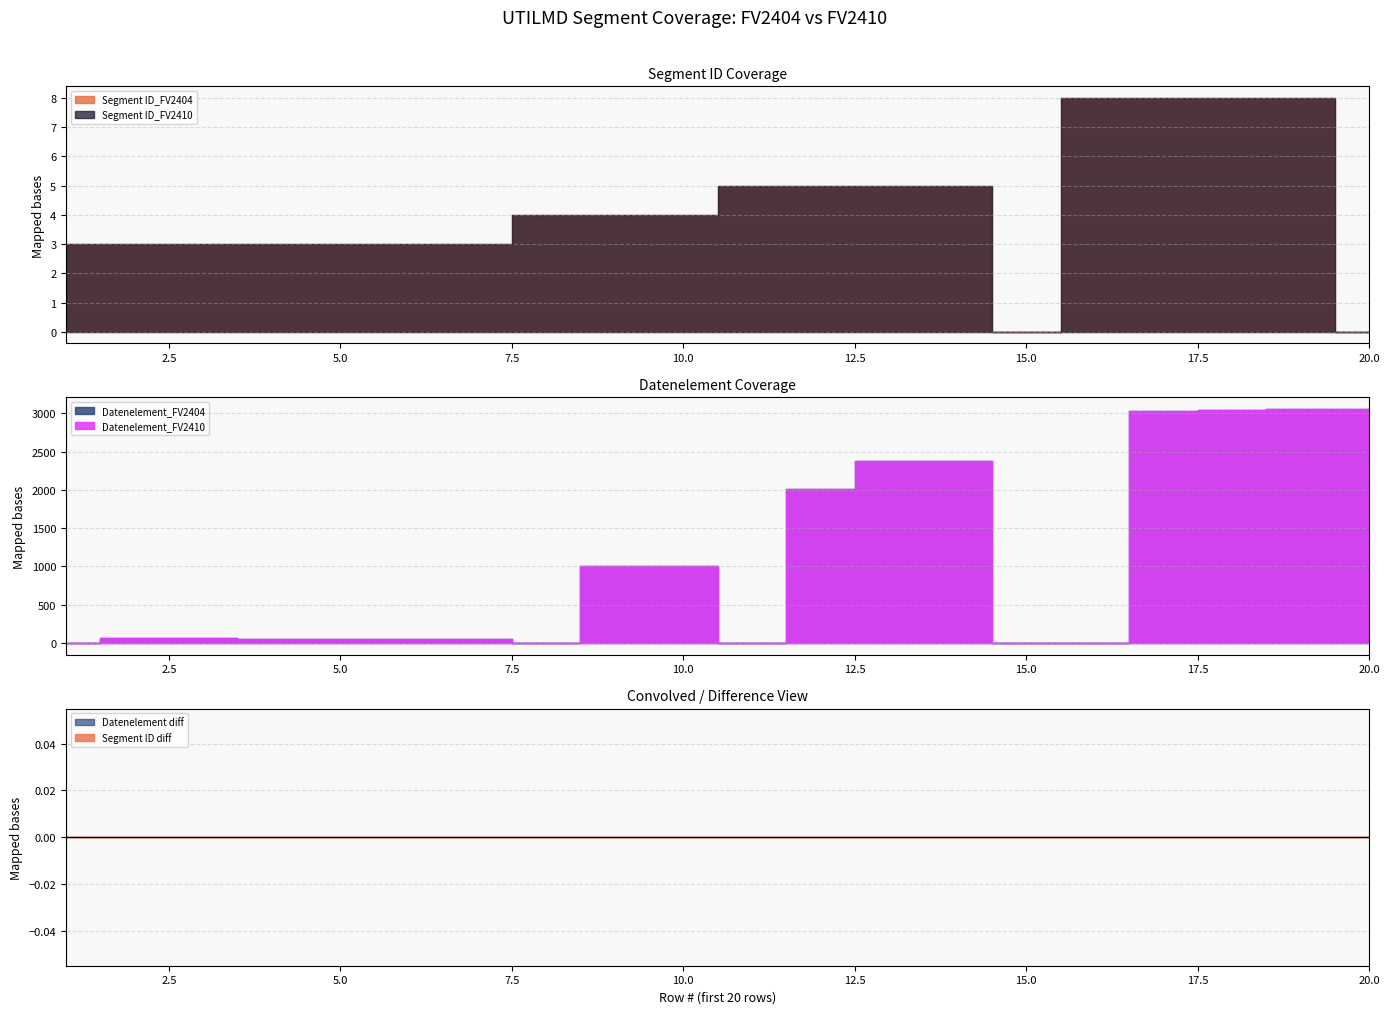

Where does the Datenelement_FV2410 series first go above 65?

9